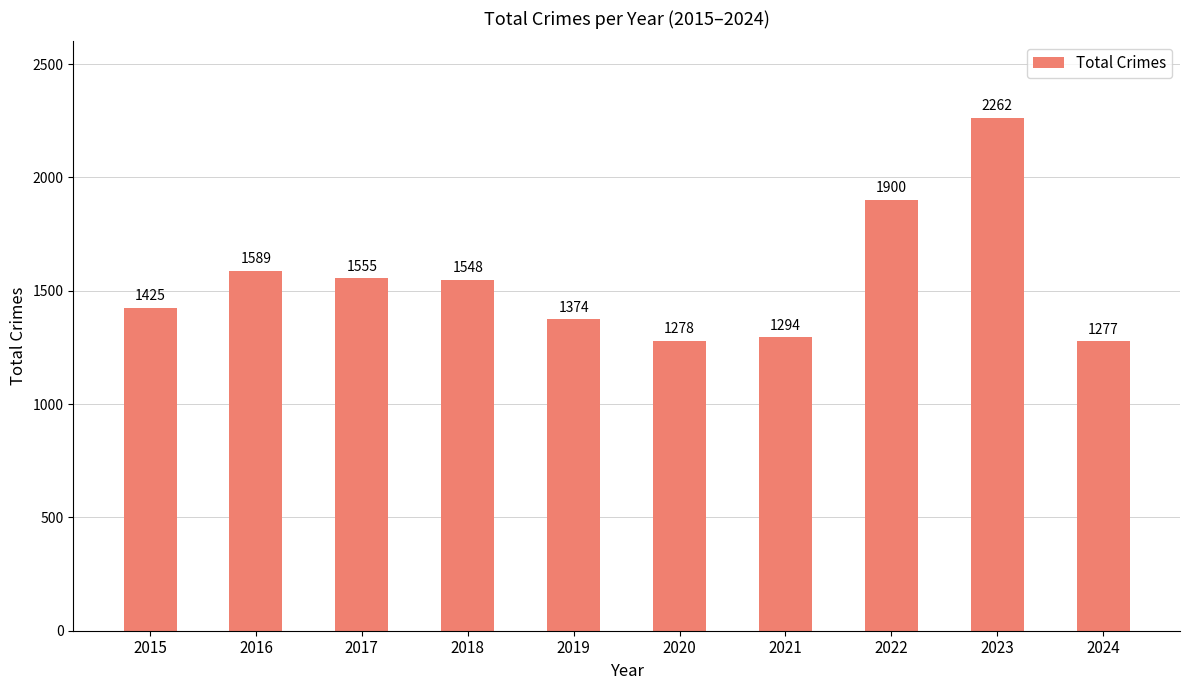

List the labels in order of value, smallest first.

2024, 2020, 2021, 2019, 2015, 2018, 2017, 2016, 2022, 2023